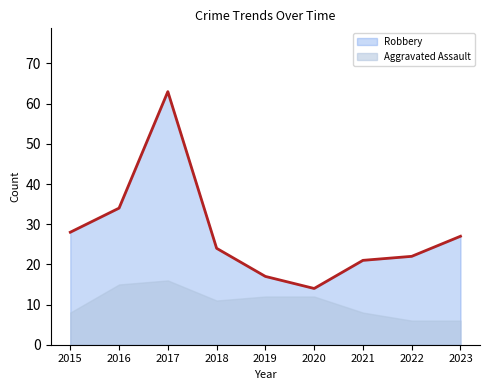

Which series changed the most between 2016 and 2021?

Robbery